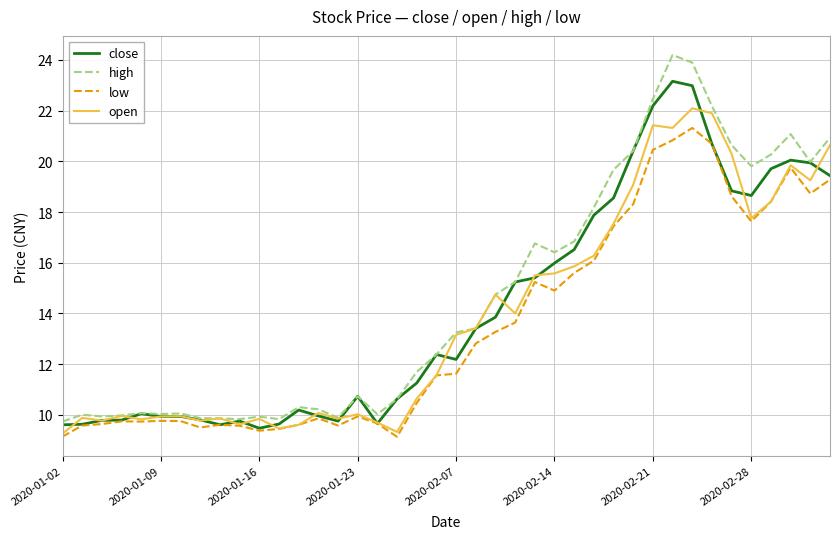

List the series in order of their peak value, lowest first.

low, open, close, high